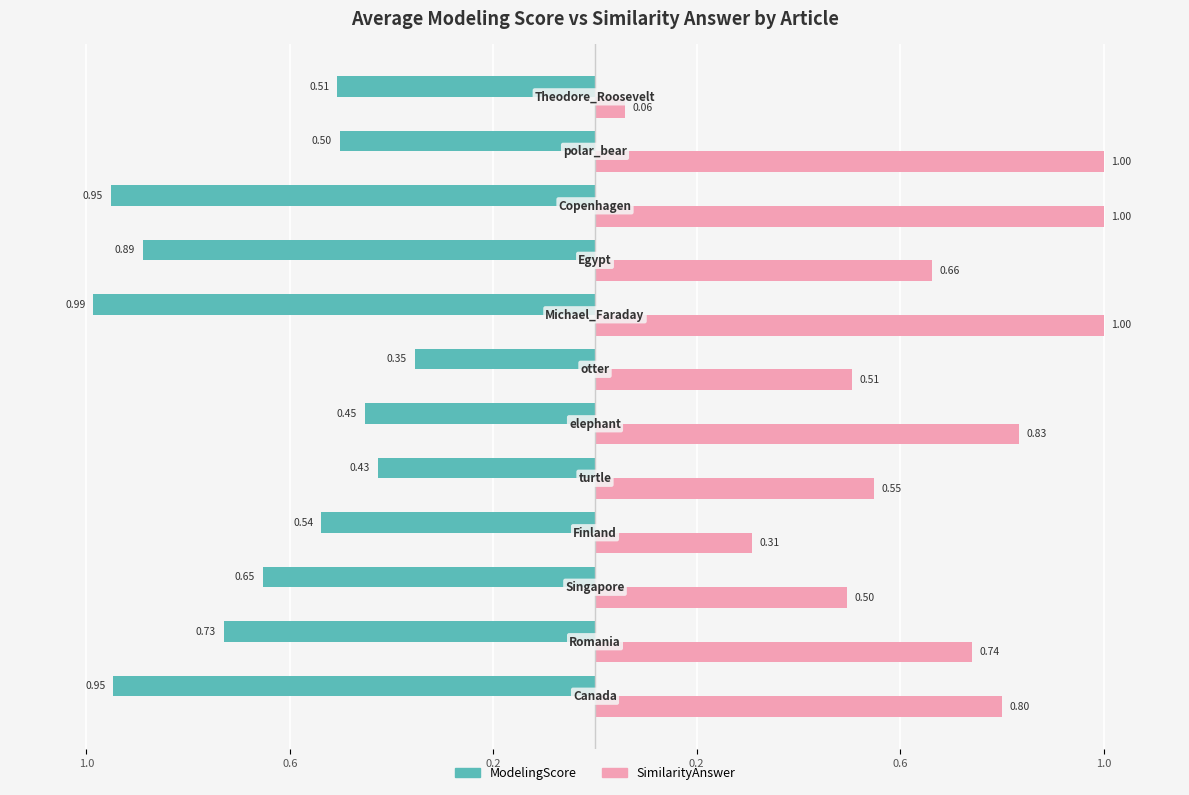

What are all the series names shown in the legend?

ModelingScore, SimilarityAnswer